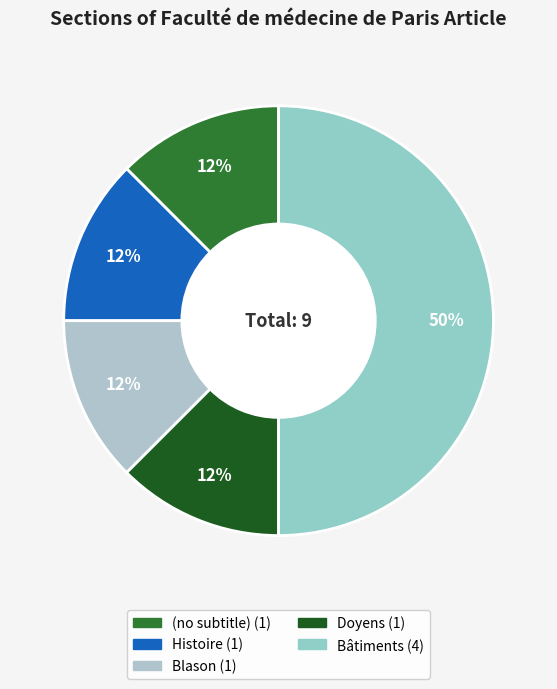

Is Bâtiments the majority of the pie?

No